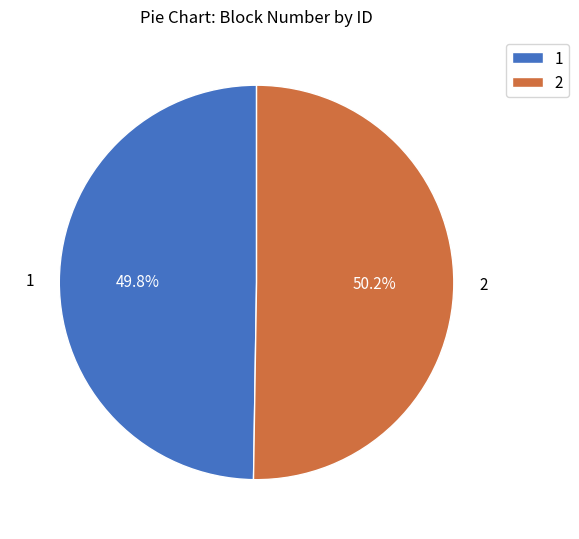

What percentage is the 1 slice, to the nearest percent?

50%